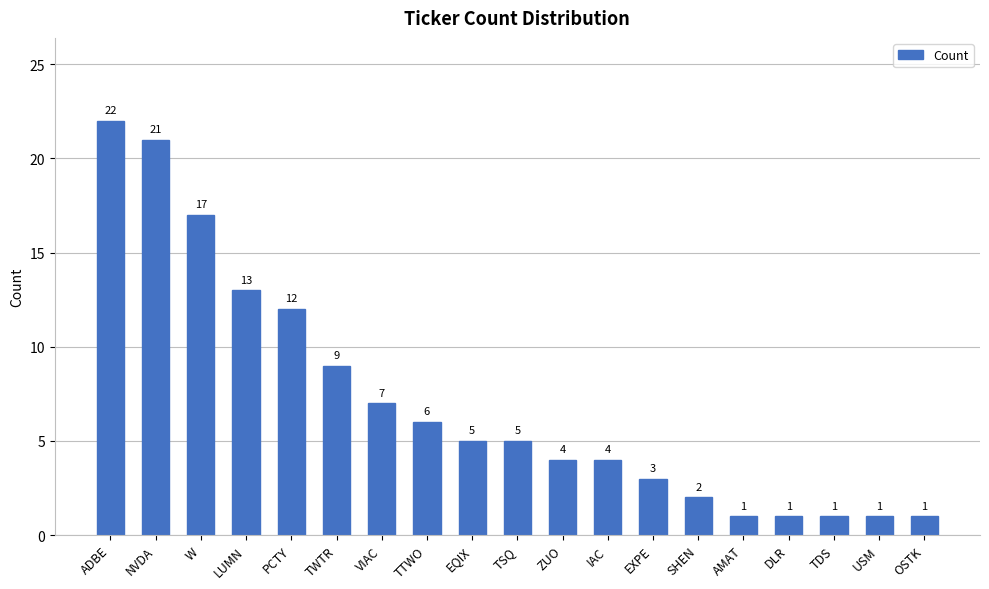

What is the ratio of the value at TTWO to the value at TDS?

6.0